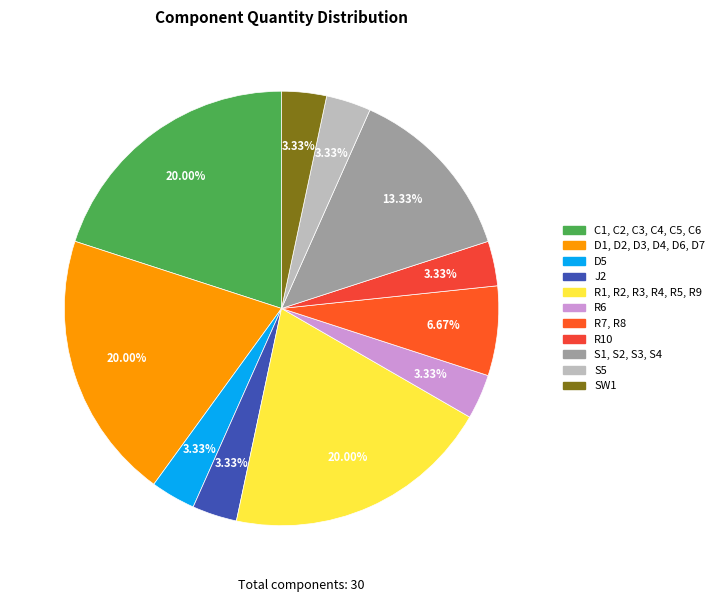

To the nearest percent, what percentage of the pie is C1, C2, C3, C4, C5, C6?

20%